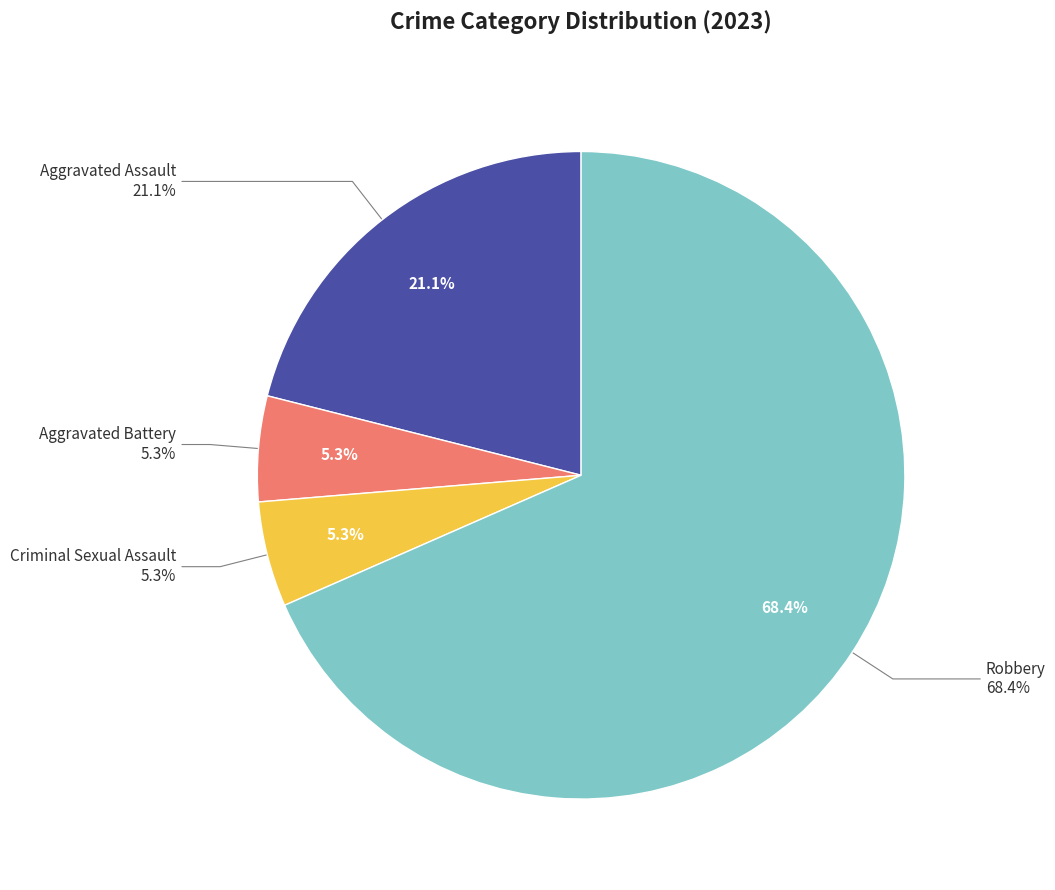

What is the change in value from Aggravated Assault to Criminal Sexual Assault?

-3